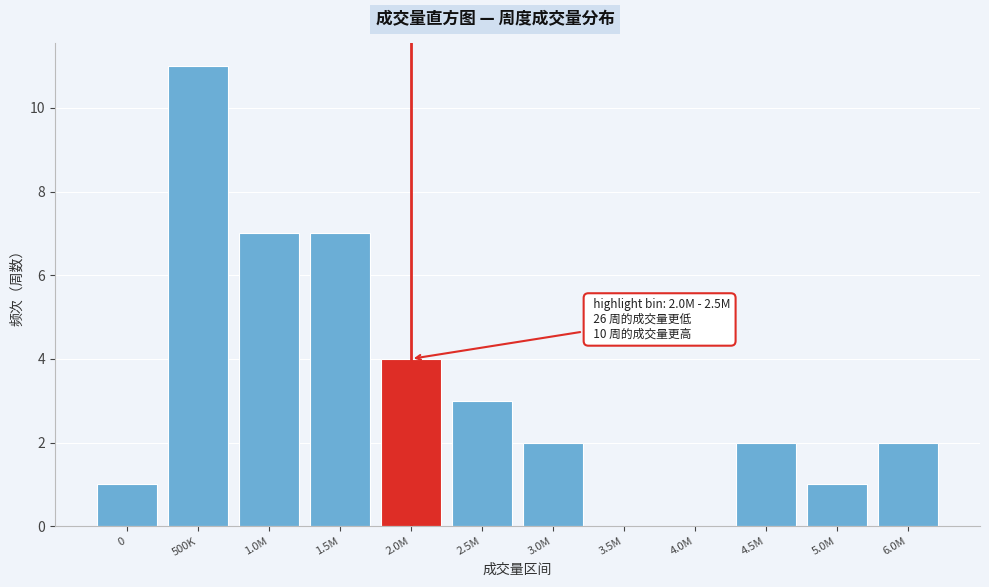

Reading left to right, transcribe all the data shown in this chart.

0=1	500K=11	1.0M=7	1.5M=7	2.0M=4	2.5M=3	3.0M=2	3.5M=0	4.0M=0	4.5M=2	5.0M=1	6.0M=2